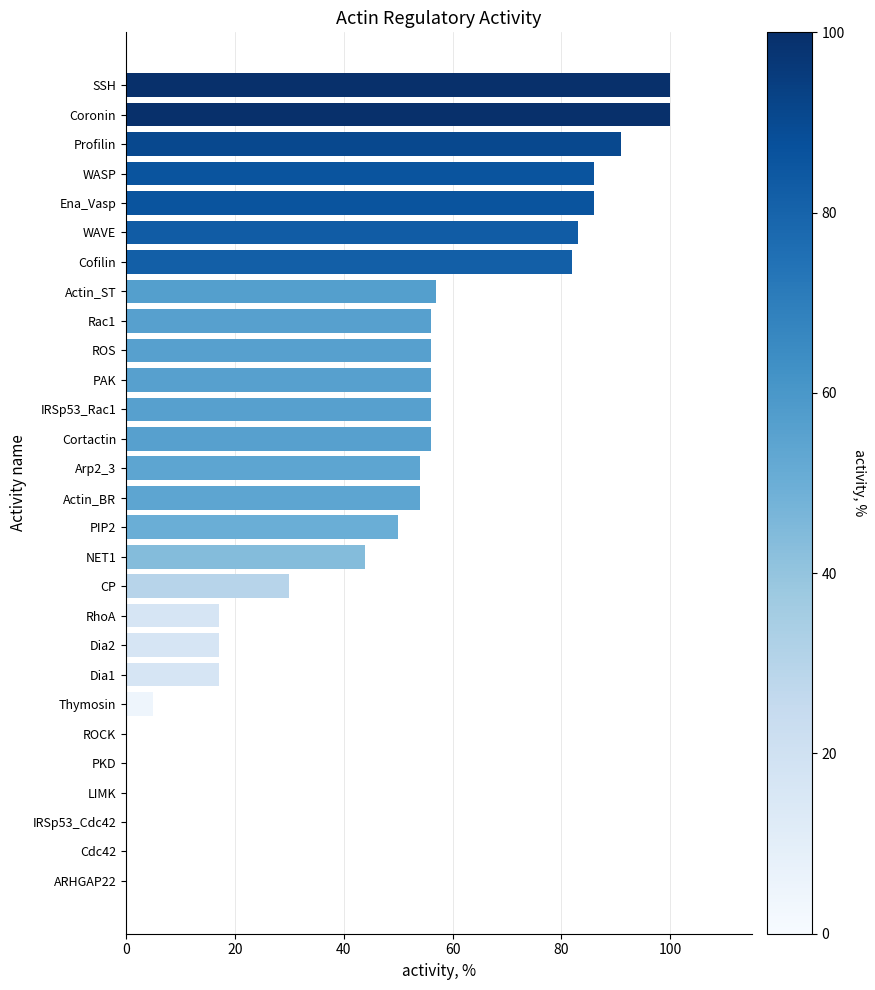

Reading bottom to top, extract all data points from this chart.

ARHGAP22=0	Cdc42=0	IRSp53_Cdc42=0	LIMK=0	PKD=0	ROCK=0	Thymosin=5	Dia1=17	Dia2=17	RhoA=17	CP=30	NET1=44	PIP2=50	Actin_BR=54	Arp2_3=54	Cortactin=56	IRSp53_Rac1=56	PAK=56	ROS=56	Rac1=56	Actin_ST=57	Cofilin=82	WAVE=83	Ena_Vasp=86	WASP=86	Profilin=91	Coronin=100	SSH=100